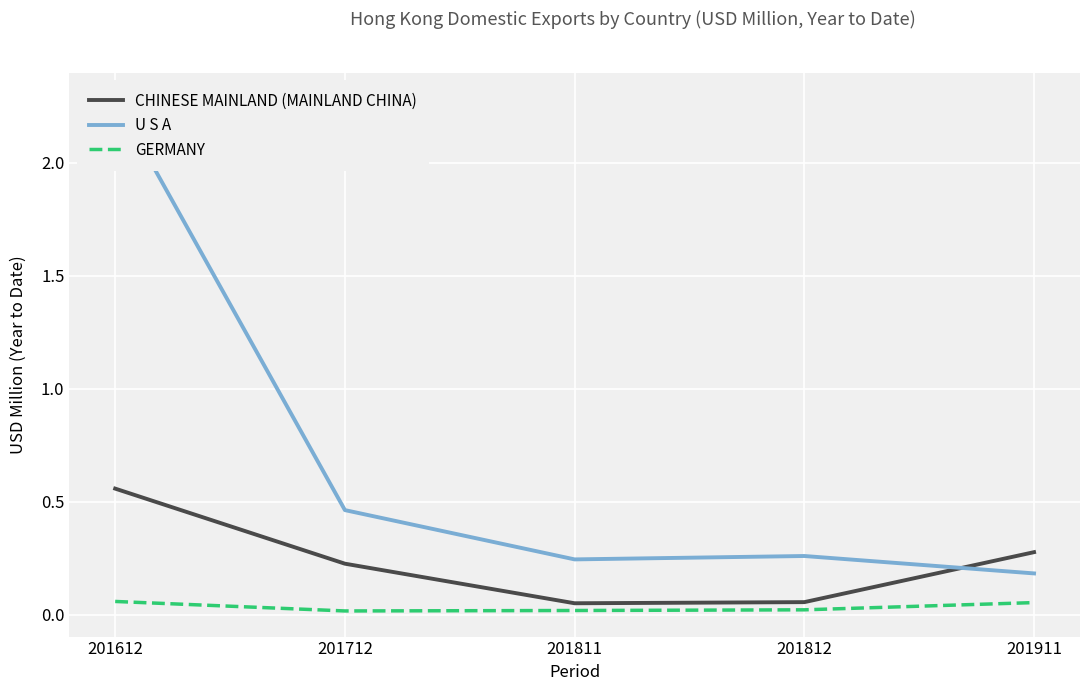

How many categories are shown in the chart?

5